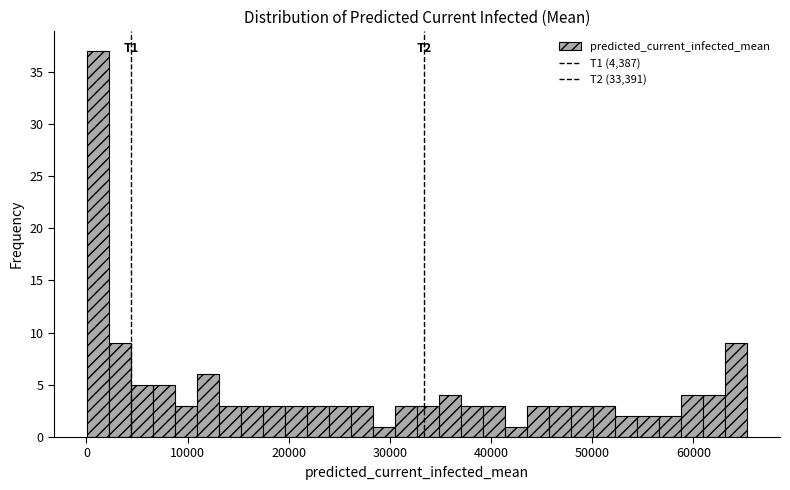

Around what value on the x-axis is the tallest bar? Give the approximate position of its centre, as read against the axis.

1000